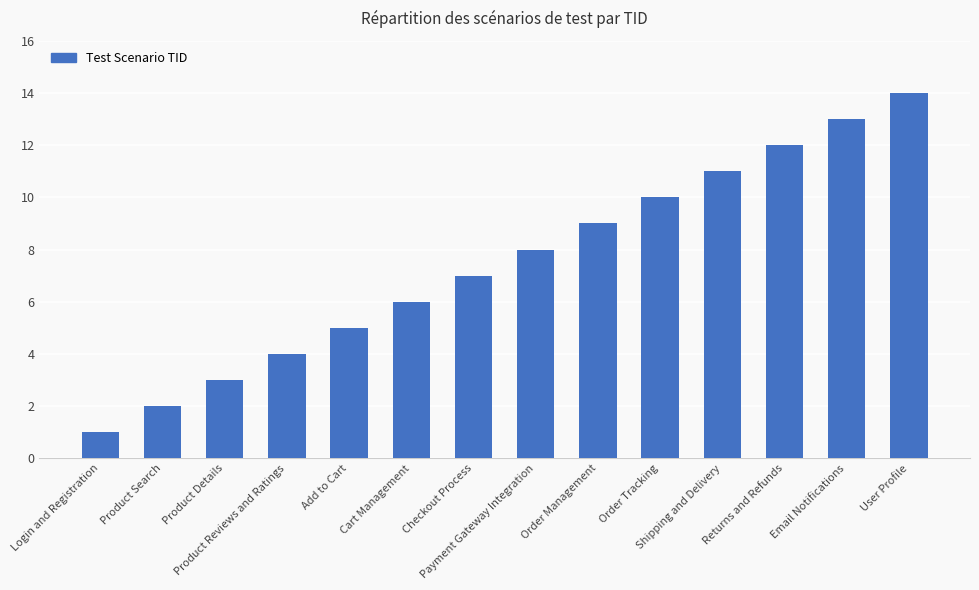

Rank the categories by value from lowest to highest.

Login and Registration, Product Search, Product Details, Product Reviews and Ratings, Add to Cart, Cart Management, Checkout Process, Payment Gateway Integration, Order Management, Order Tracking, Shipping and Delivery, Returns and Refunds, Email Notifications, User Profile